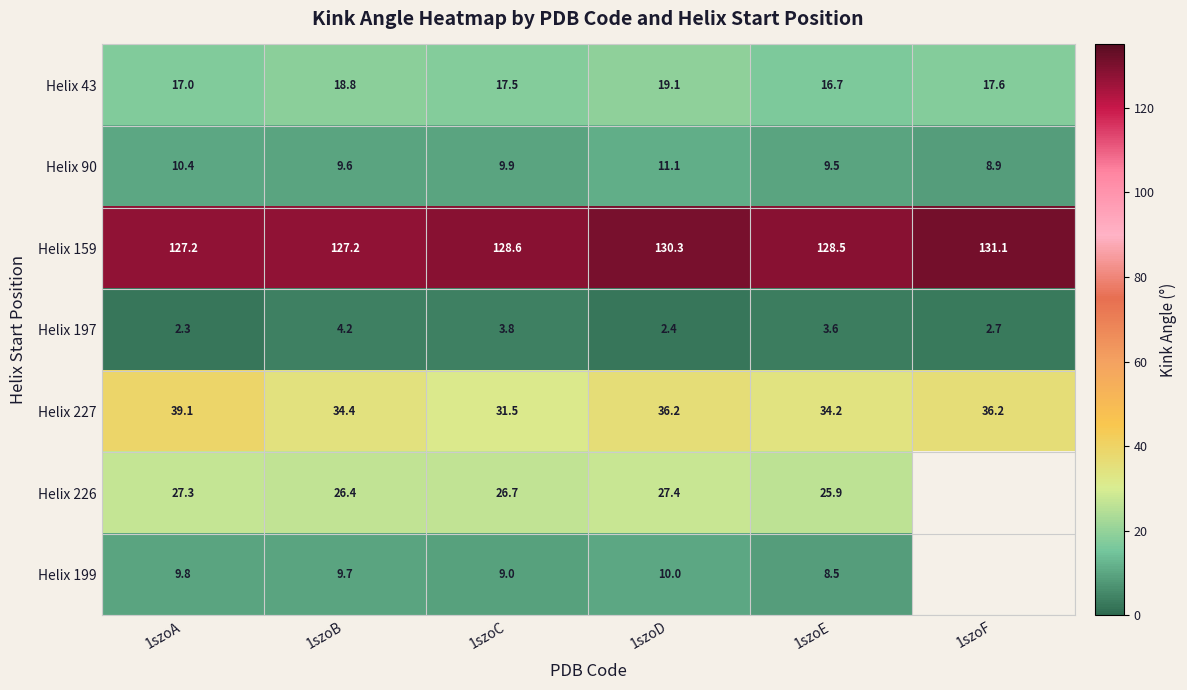

Rank the categories by Helix 90 value from lowest to highest.

1szoF, 1szoE, 1szoB, 1szoC, 1szoA, 1szoD